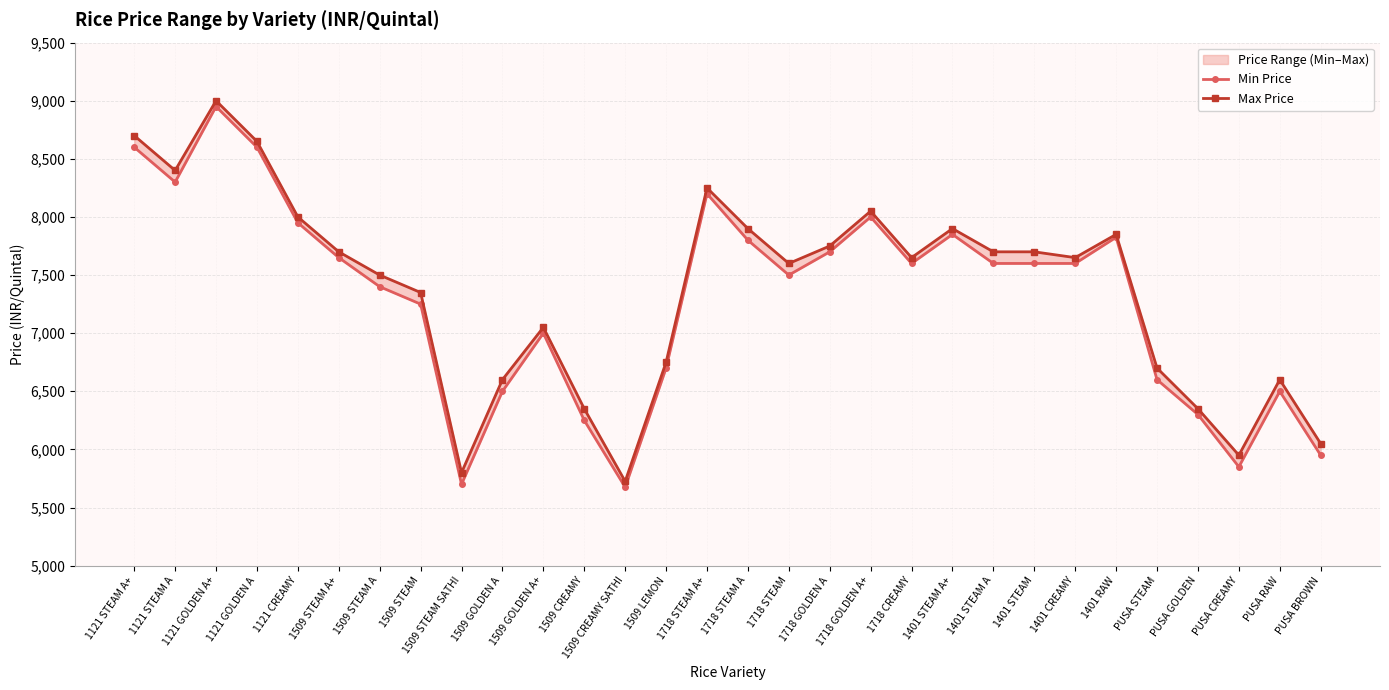

What is the average value of the Min Price series?

7300